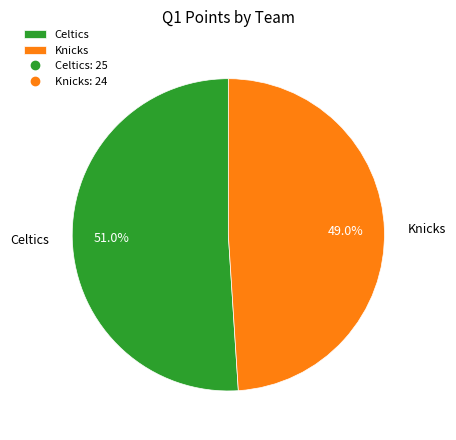

The Knicks slice represents 57% of the pie. True or false?

False